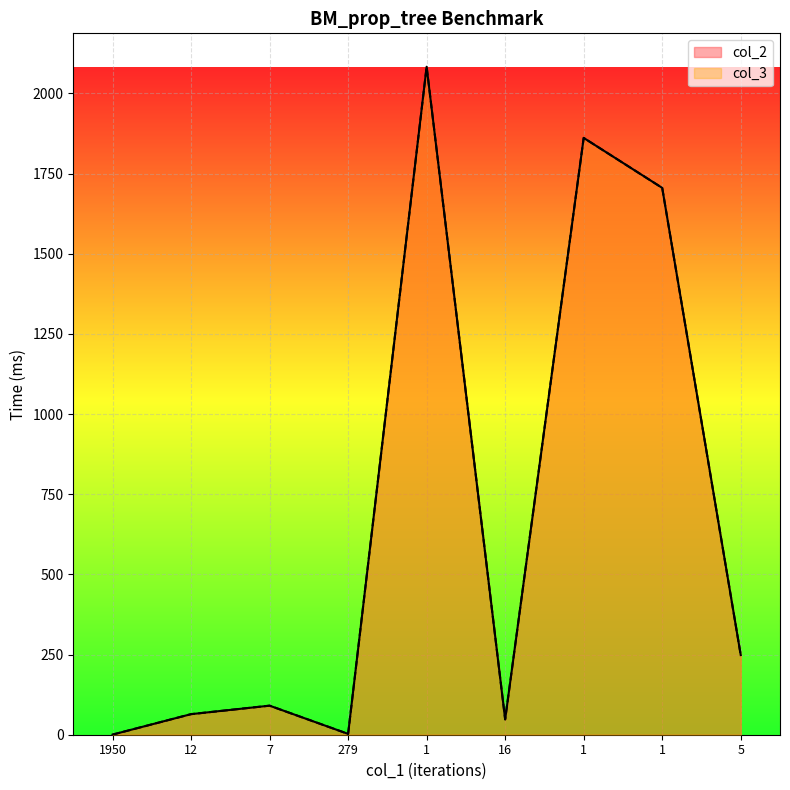

True or false: col_3 and col_2 intersect in this chart.

True